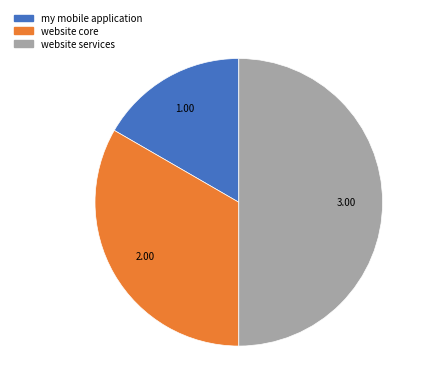

Rank the categories by value from lowest to highest.

my mobile application, website core, website services